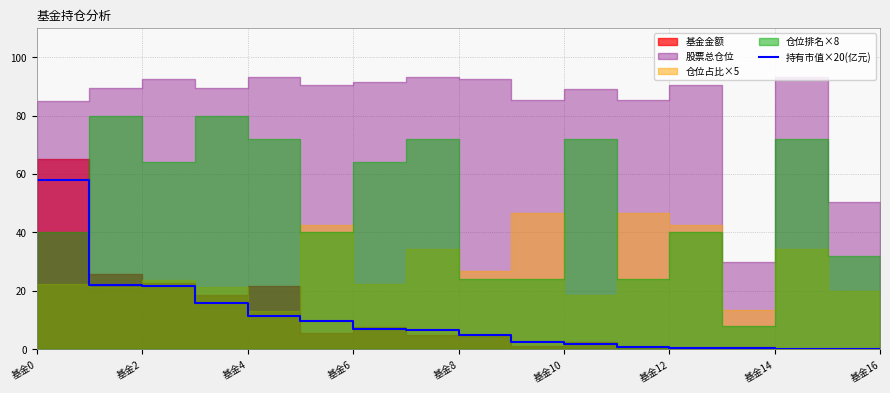

What is the highest value of the 持有市值×20(亿元) series?

58.1